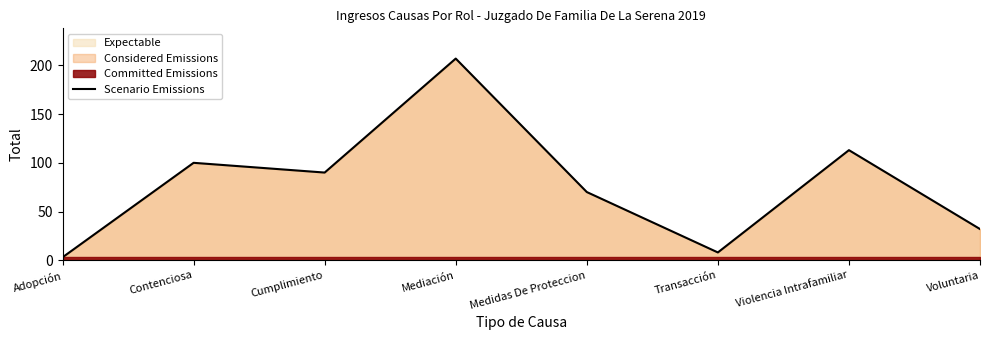

Is it true that the value at Voluntaria is 32?

True